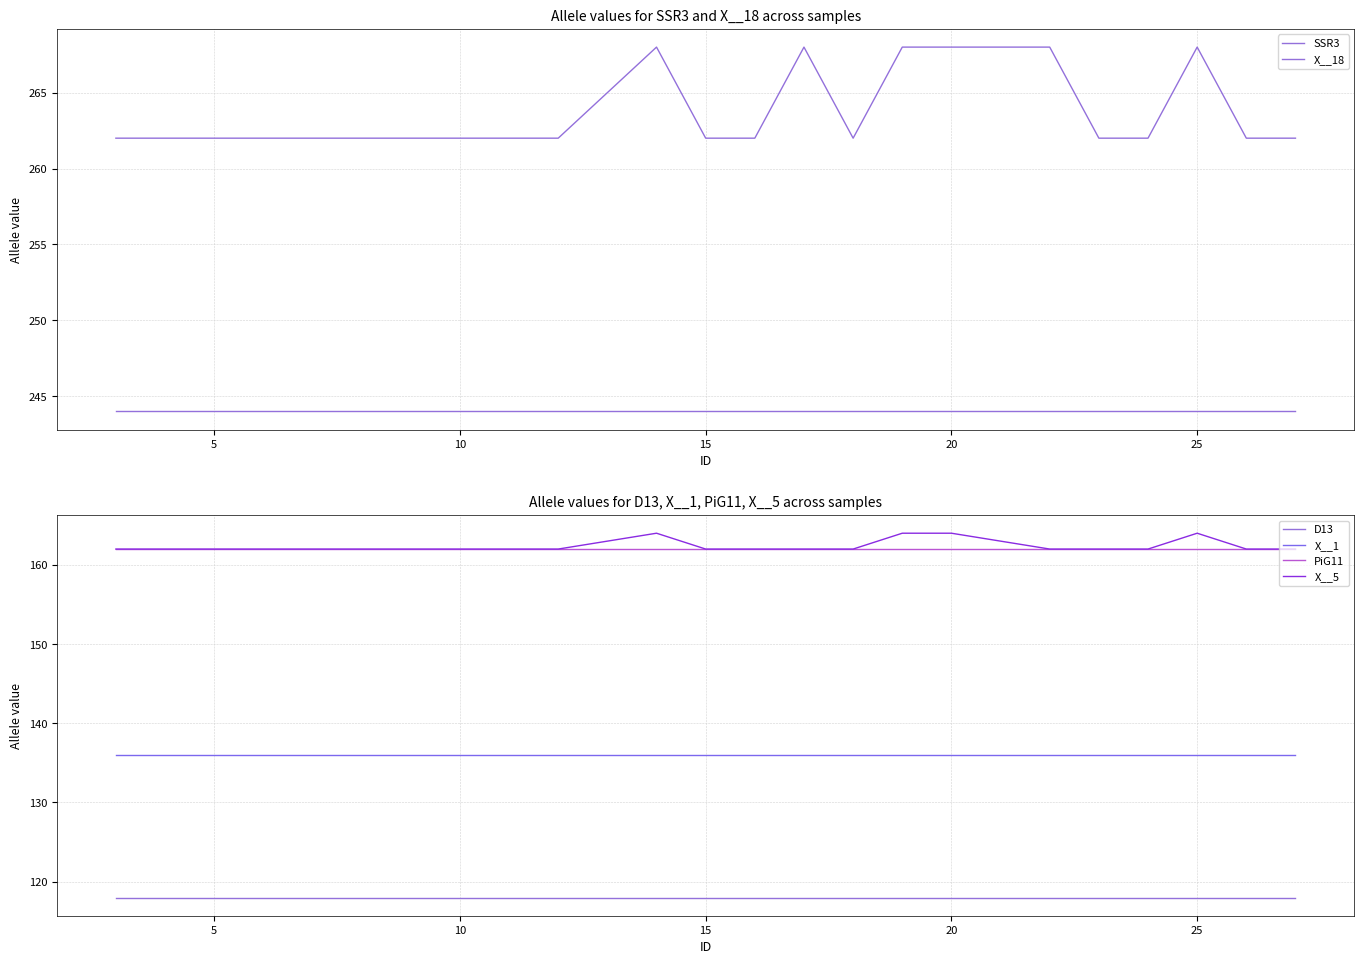

True or false: SSR3 has a value of 262 at 15.

True